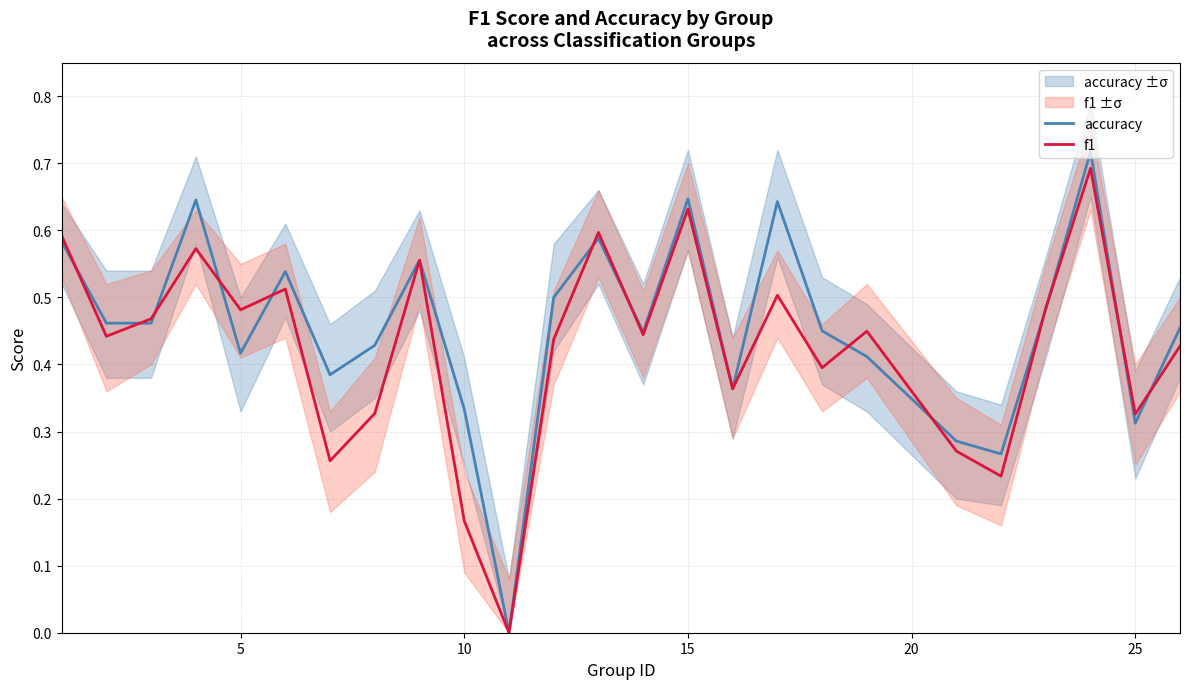

How many lines are shown in the chart?

2